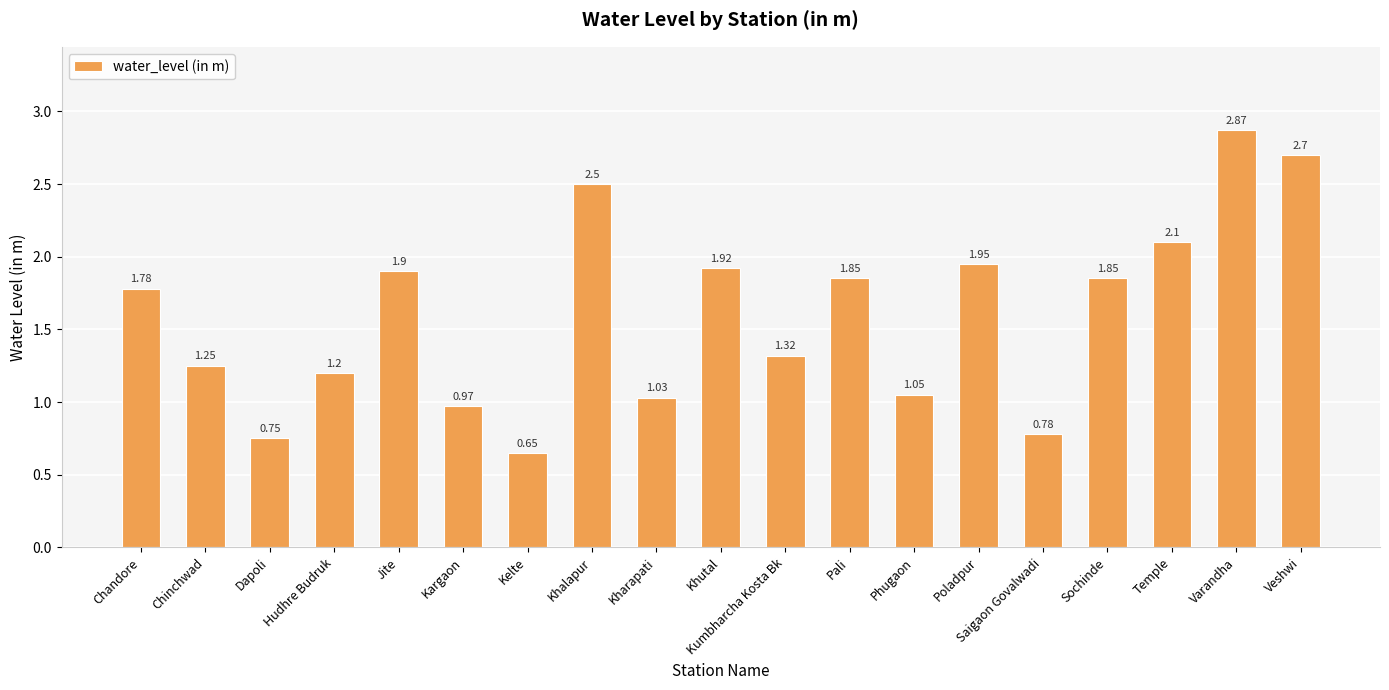

At which label is the value closest to 1?

Kargaon